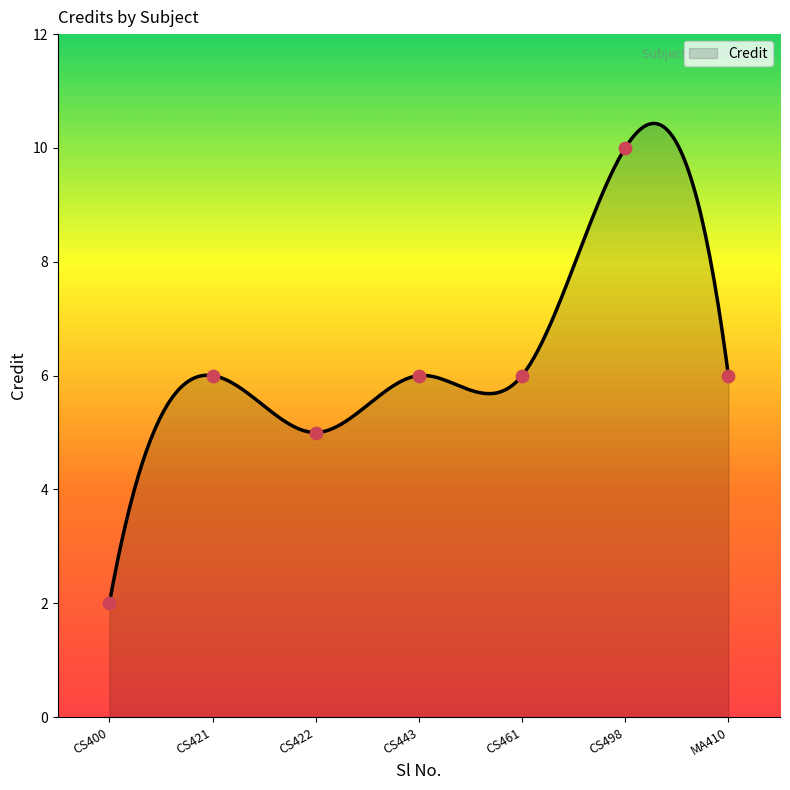

Approximately how many times larger is the value at CS498 compared to CS421?

1.7